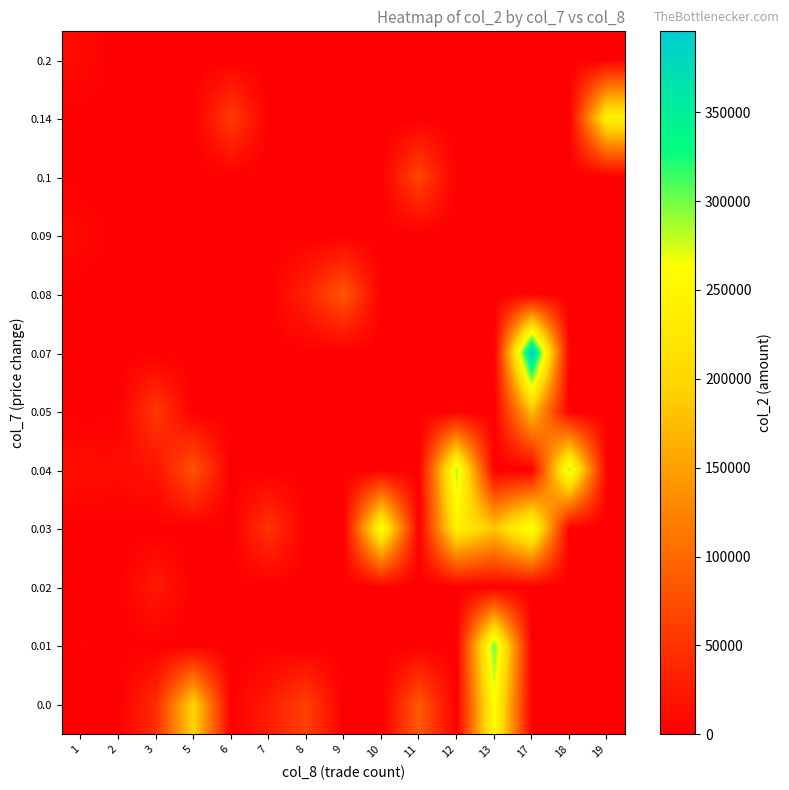

What is the spread (max minus min) of values at 9?

84170